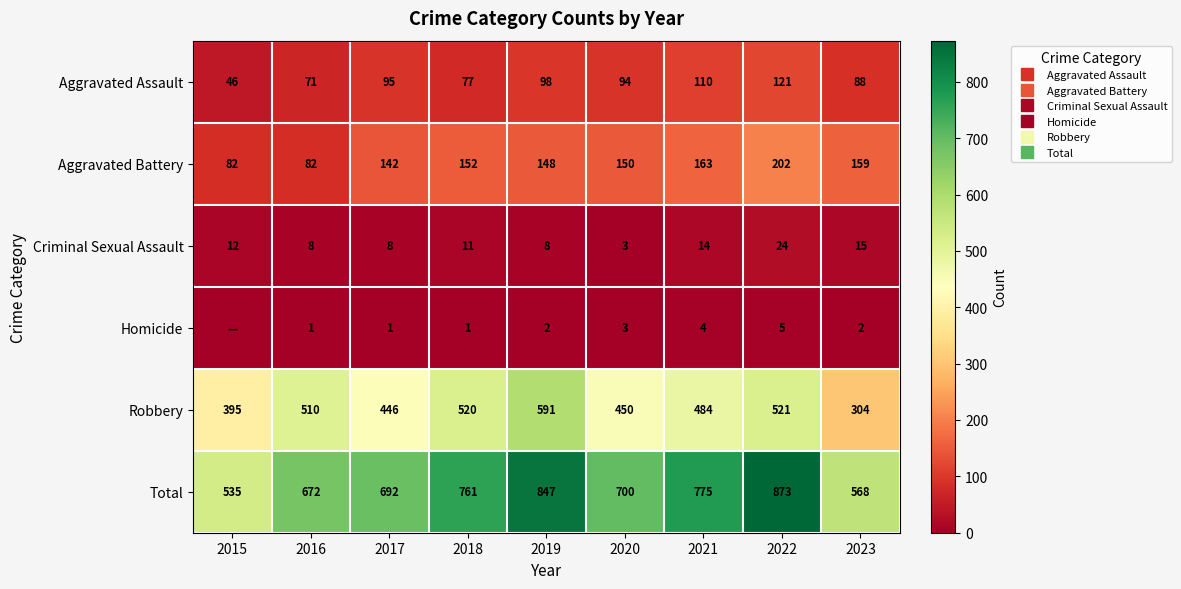

At which category does the chart reach its peak across all series?

2022